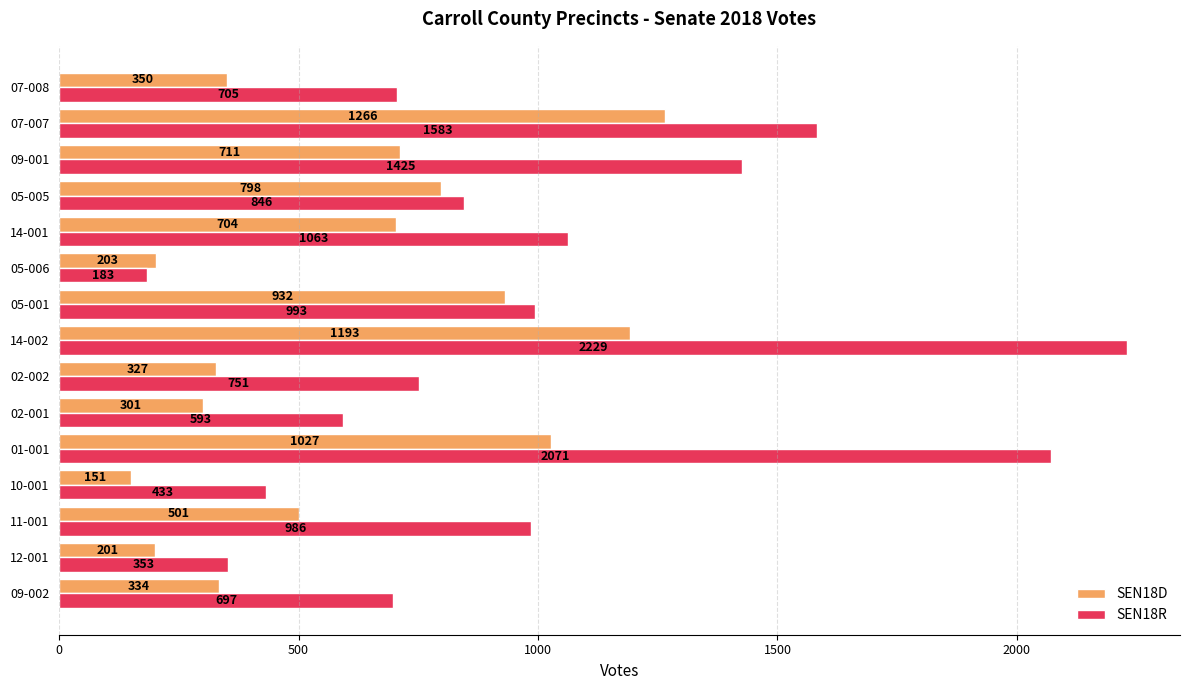

What is the maximum value for SEN18R?

2229